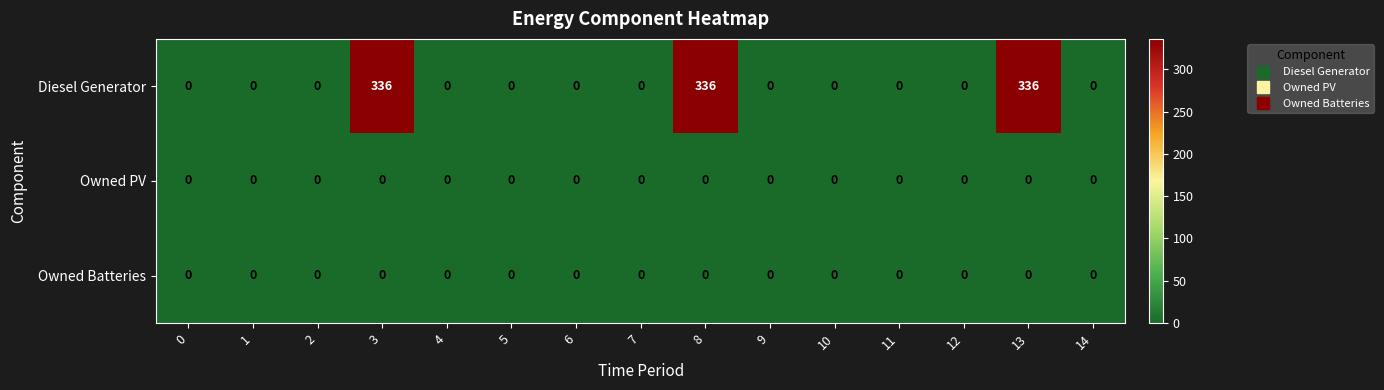

What is the greatest value displayed?

336